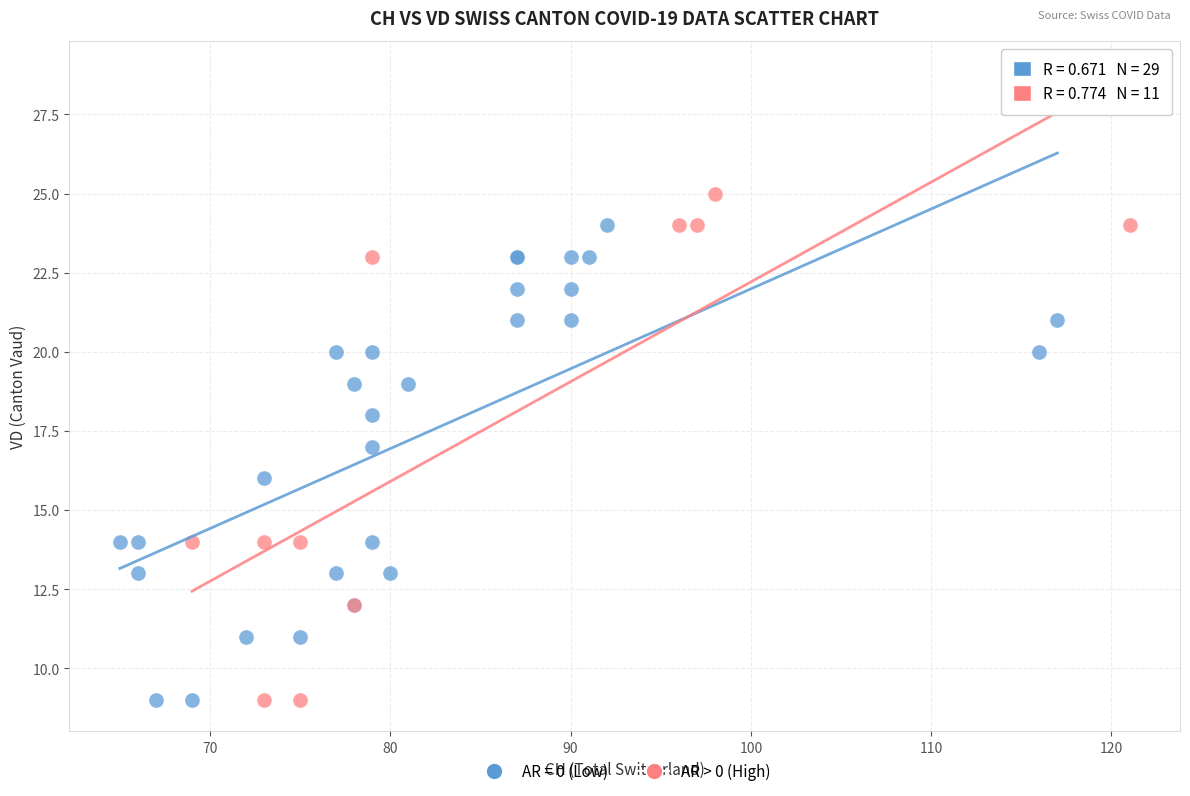

Which series has the largest Y range (max minus min)?

AR > 0 (High)